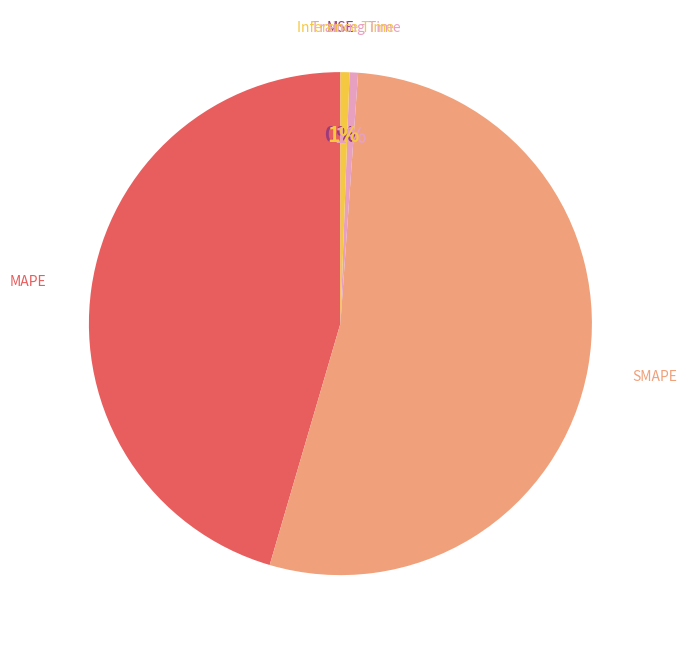

Does any single category account for the majority?

Yes